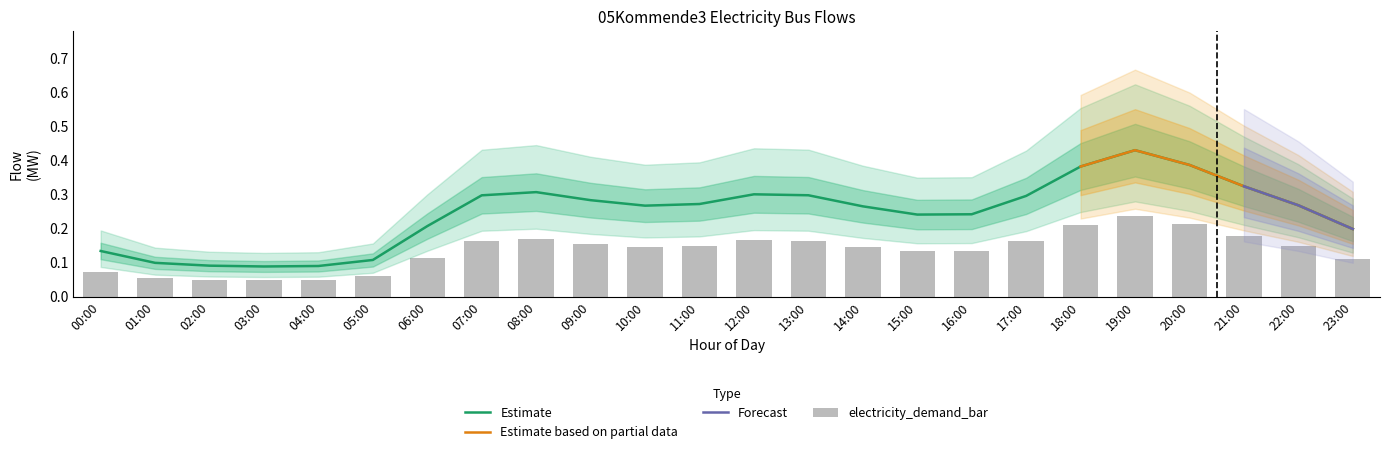

Is the value of electricity_demand at 14:00 greater than the value of central_electricity_link at 04:00?

Yes